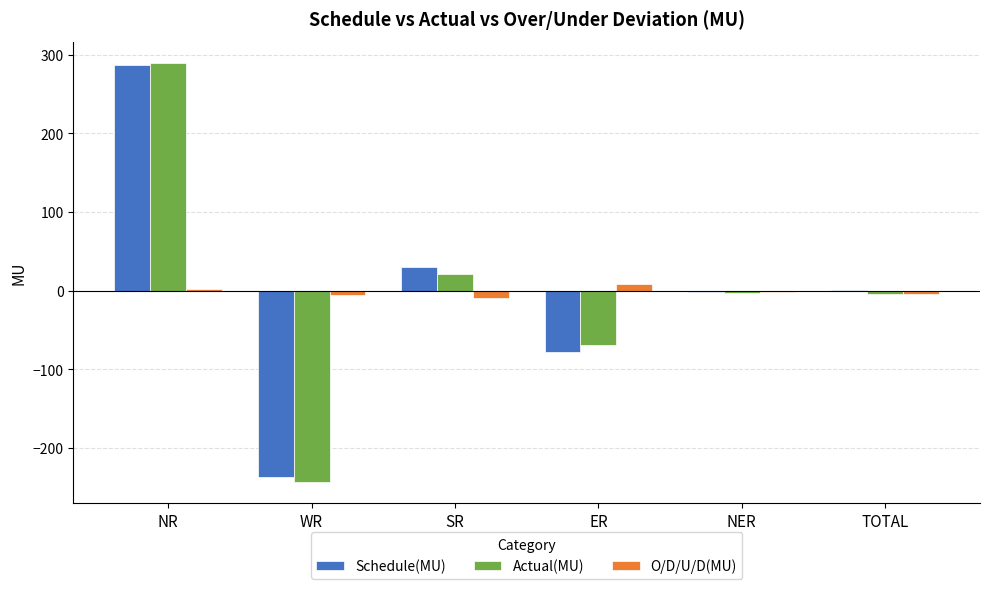

Where is Actual(MU) nearest to the value 23?

SR